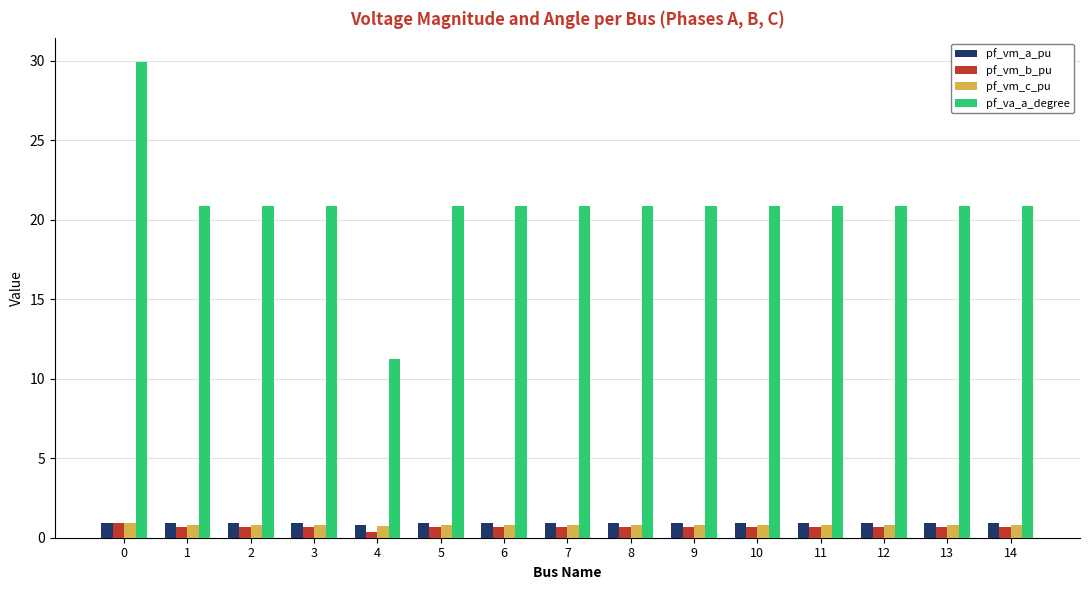

What is the lowest value of the pf_vm_a_pu series?

0.8